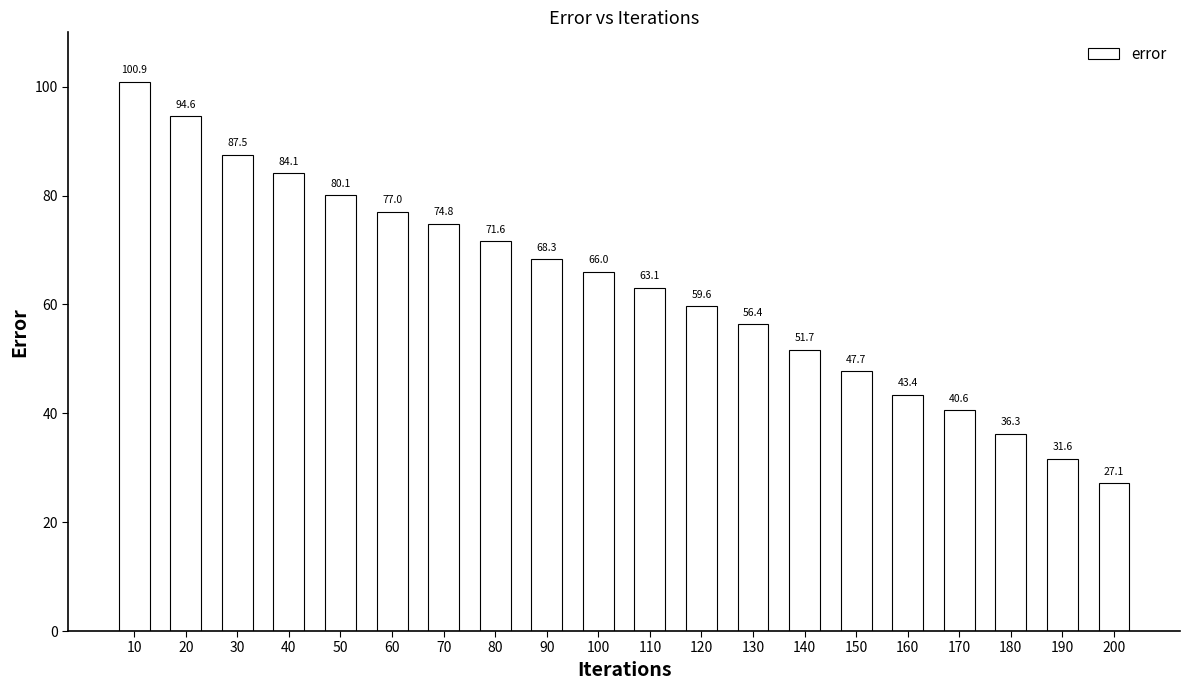

List the labels in order of value, largest first.

10, 20, 30, 40, 50, 60, 70, 80, 90, 100, 110, 120, 130, 140, 150, 160, 170, 180, 190, 200